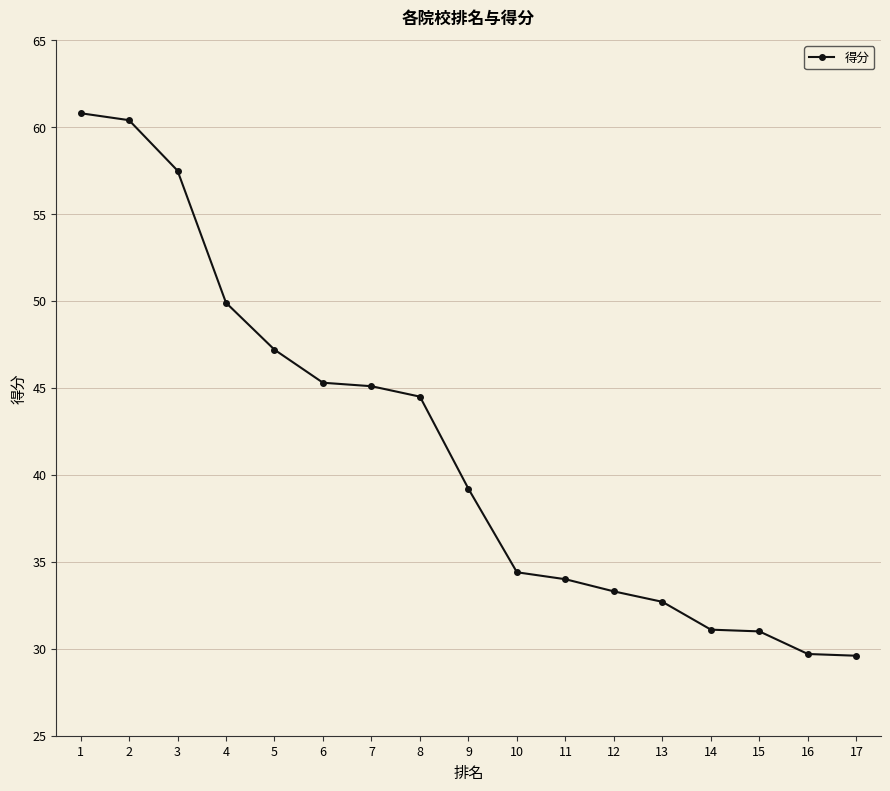

What is the value of the 10th point from the left?

34.4